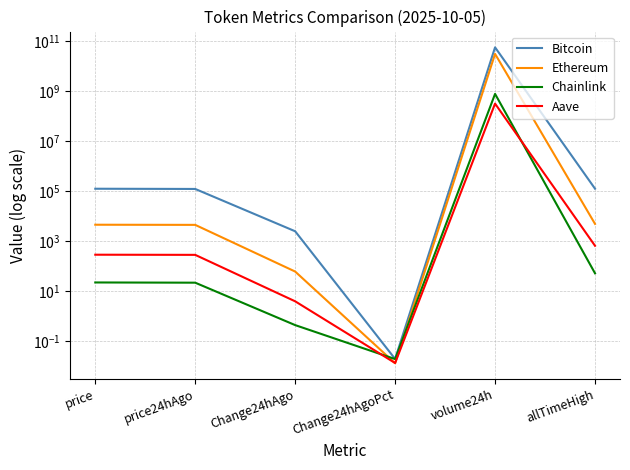

What is the total value across all series at Change24hAgo?

2573.3